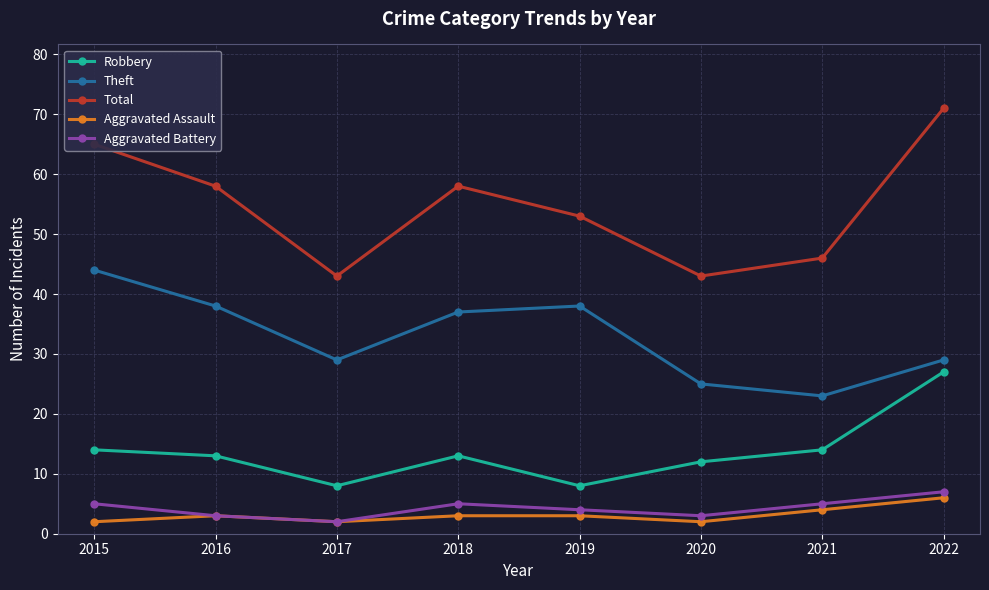

Rank the series at 2015 from lowest to highest value.

Aggravated Assault, Aggravated Battery, Robbery, Theft, Total